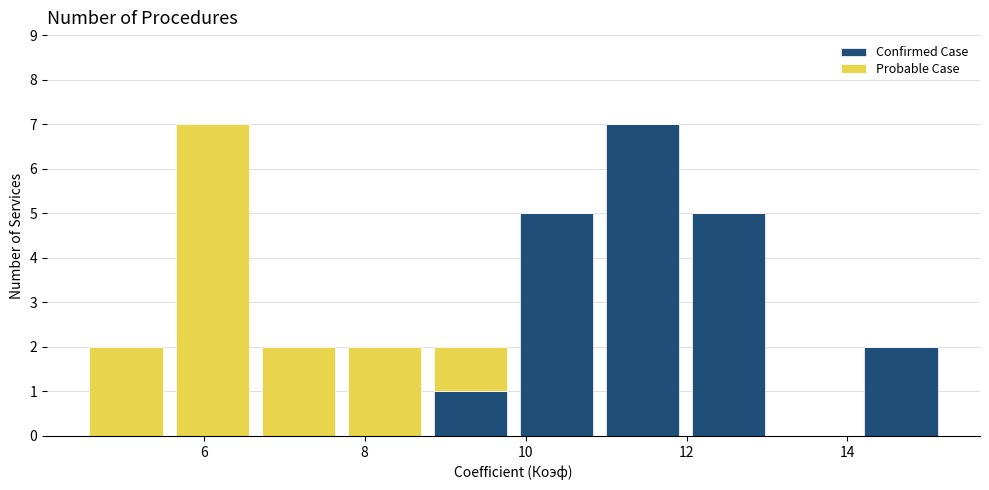

Reading left to right, list every stacked bar in this chart as the range it spans on the x-axis followed by its total height. Neither the bar edges nor the heights are printed on the chart, so give them approximately, as read against the axes.

4.6 to 5.6: 2
5.6 to 6.6: 7
6.6 to 7.8: 2
7.8 to 8.8: 2
8.8 to 9.8: 2
9.8 to 11.0: 5
11.0 to 12.0: 7
12.0 to 13.0: 5
13.0 to 14.2: 0
14.2 to 15.2: 2